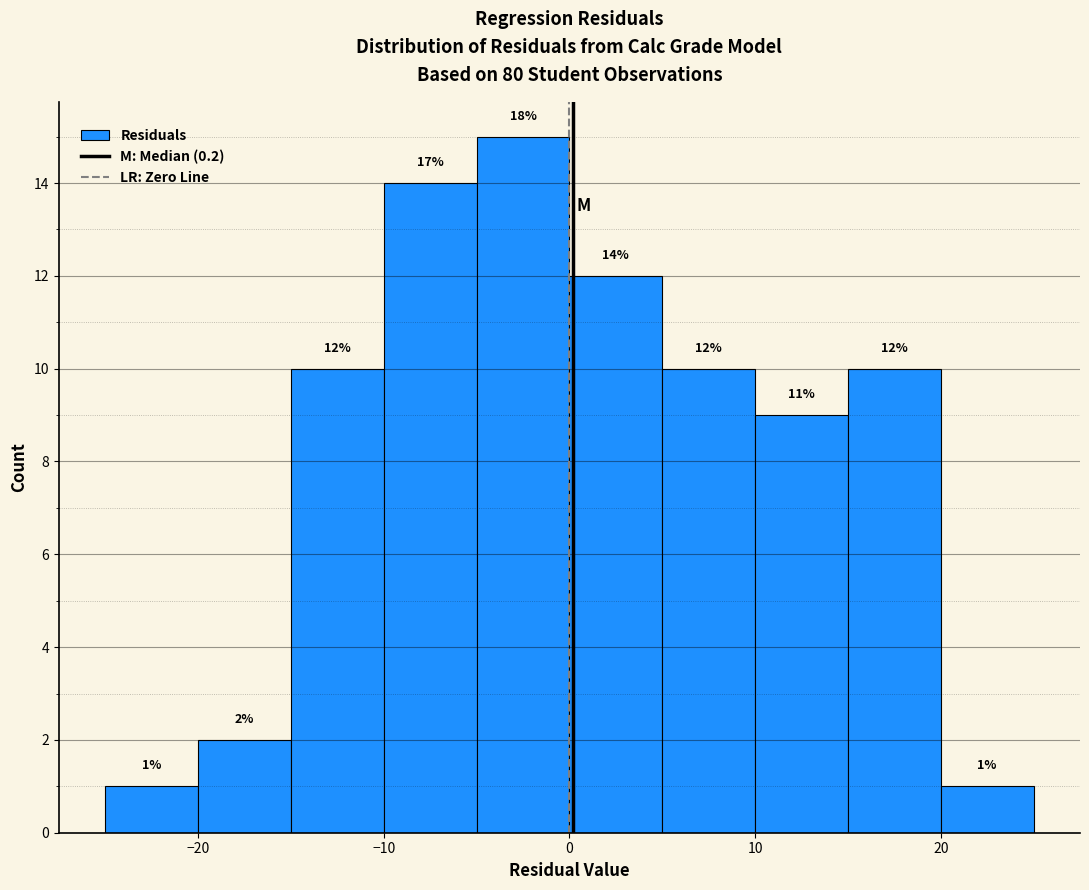

Over which range of the x-axis is the bar tallest?

-5 to 0